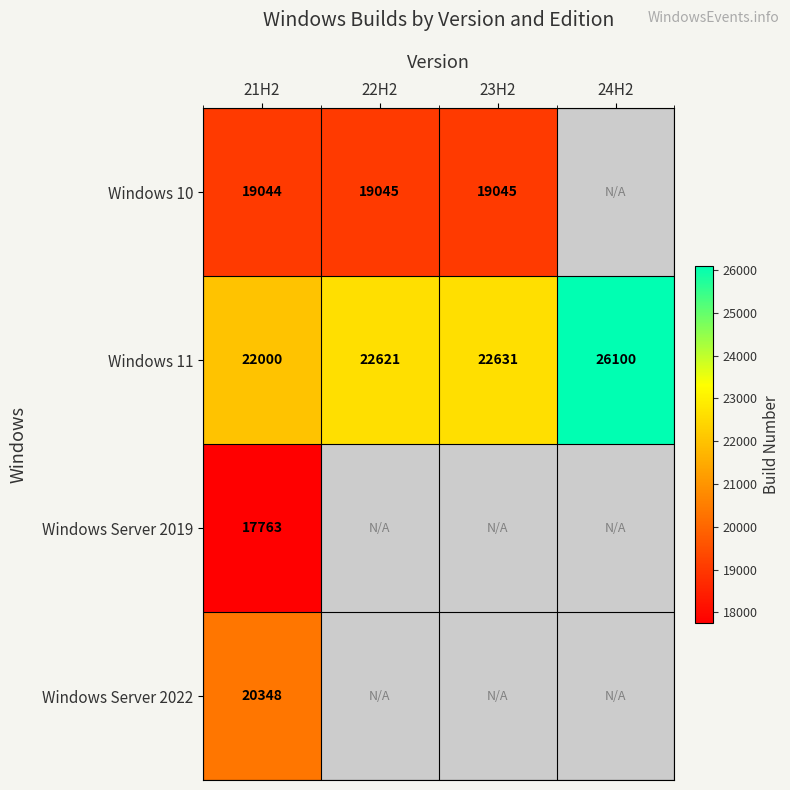

Is the value of Windows Server 2019 at 21H2 greater than the value of Windows Server 2022 at 21H2?

No